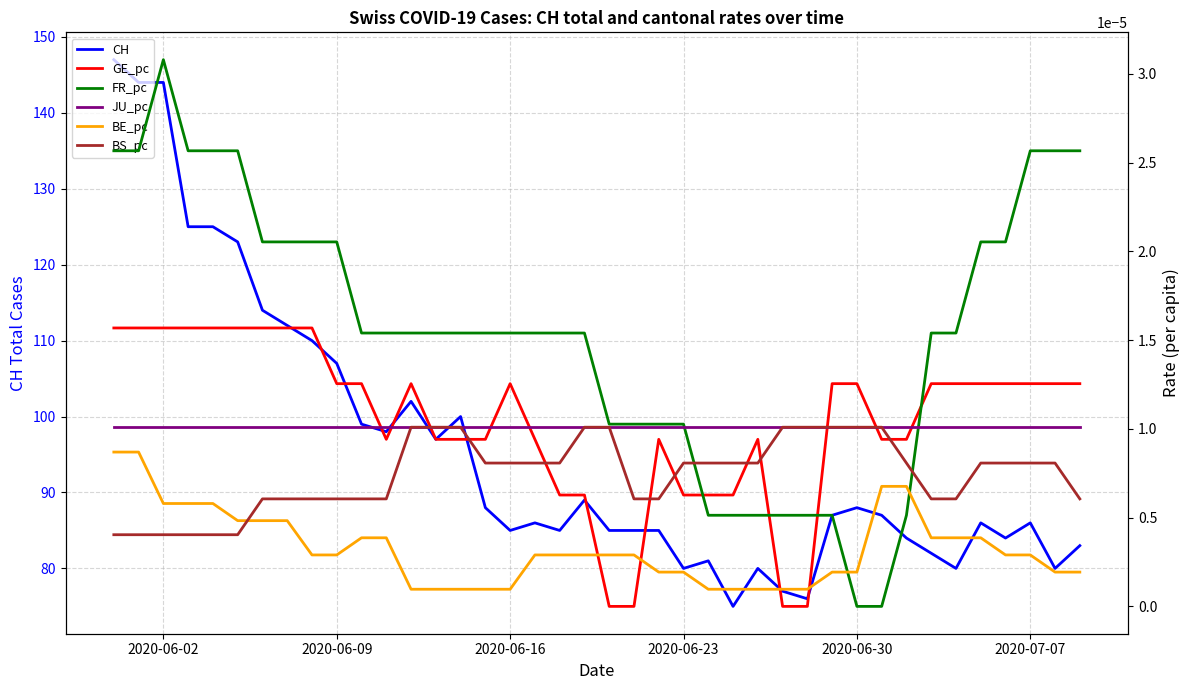

Does the chart have visible grid lines?

Yes